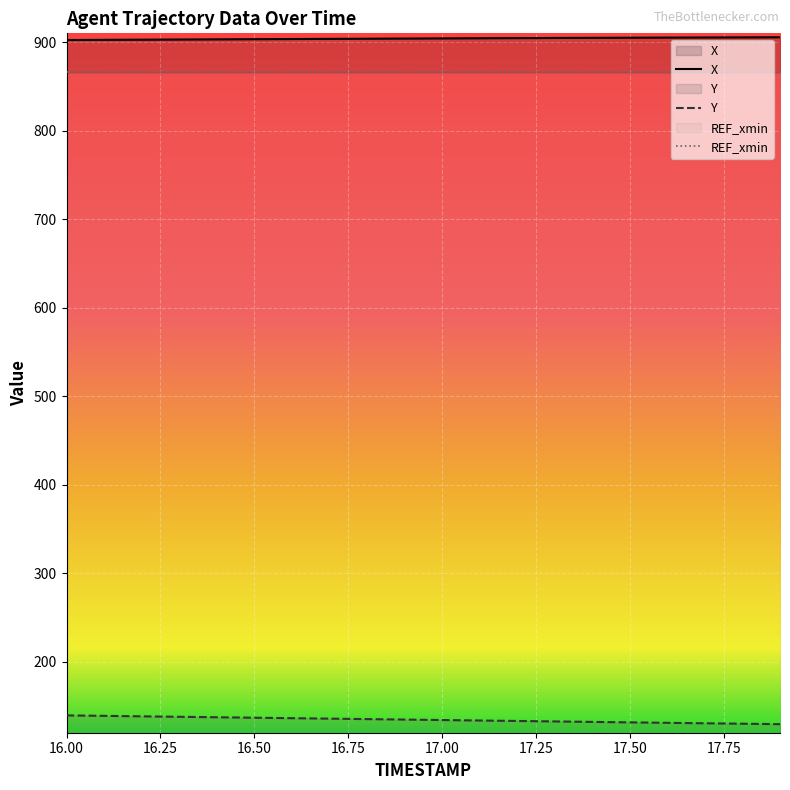

True or false: X and Y cross at least once.

False